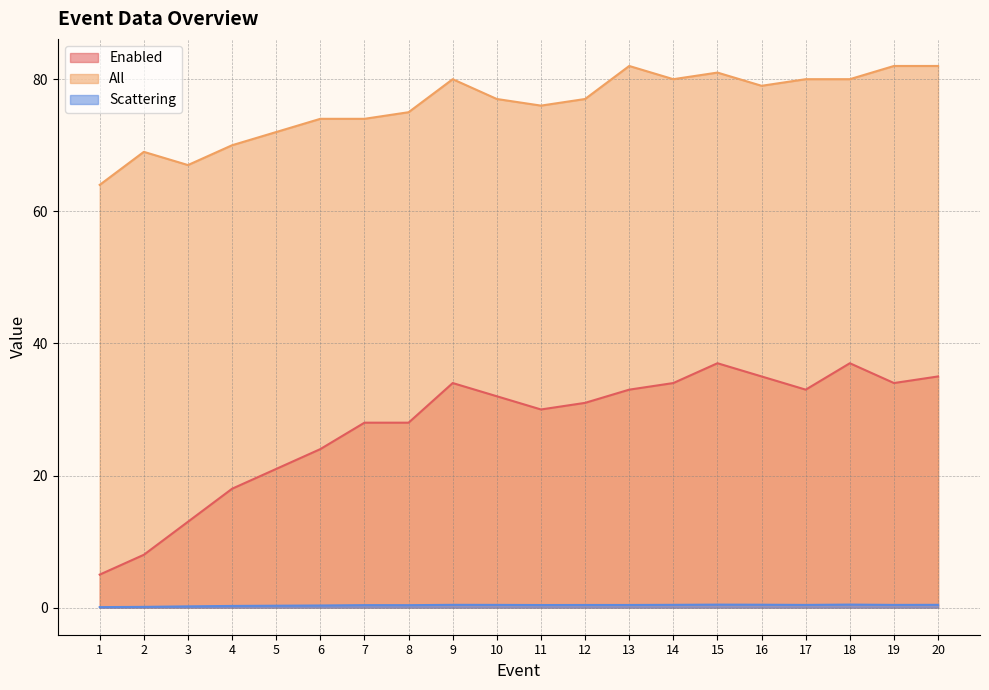

How many categories are shown in the chart?

20